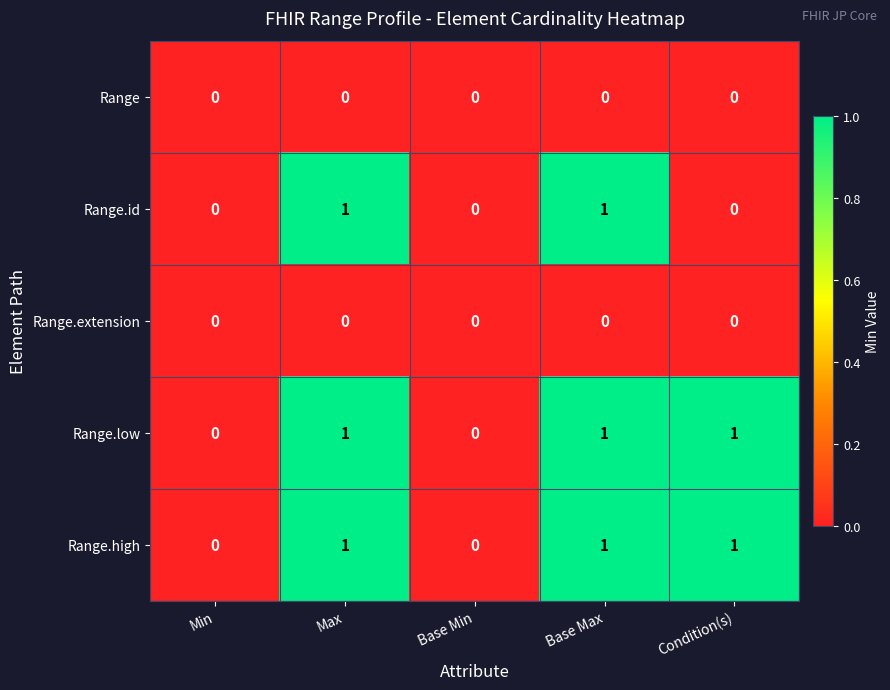

How many Range.id values are between 0 and 1?

5